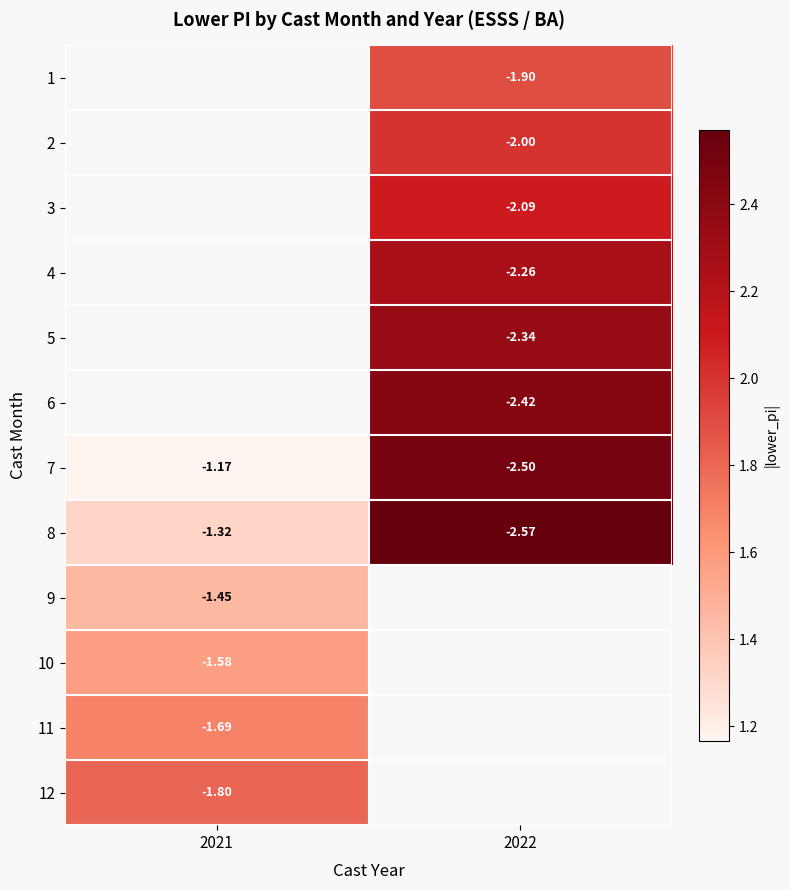

What is the minimum value shown in the chart?

1.2